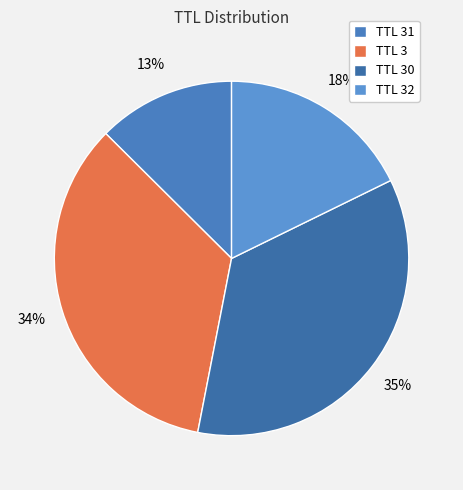

To the nearest percent, what is the average slice percentage?

25%